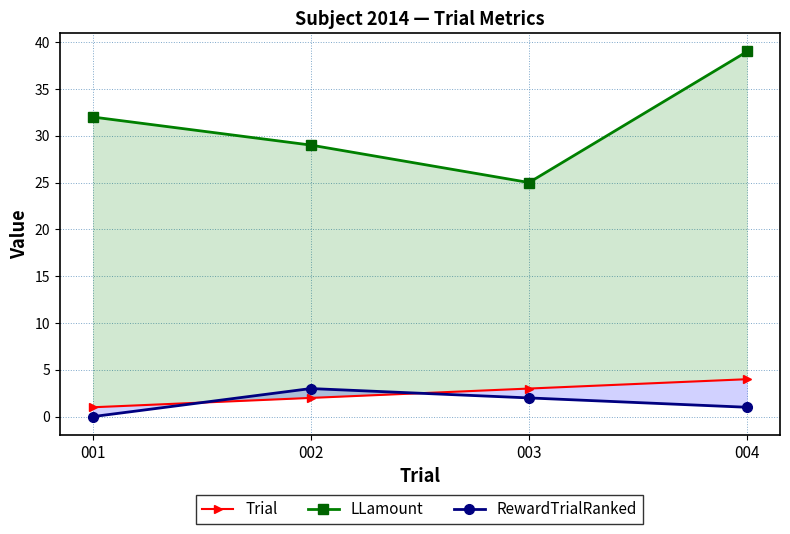

True or false: LLamount and Trial cross at least once.

False